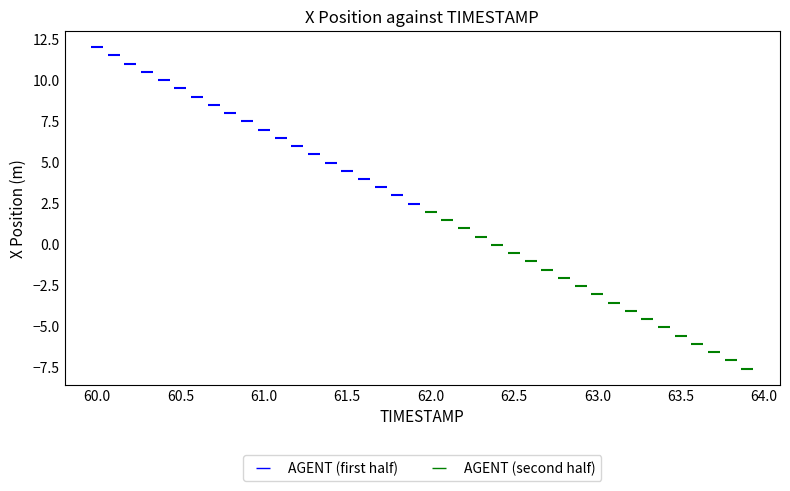

Which series reaches the maximum Y coordinate?

AGENT (first half)